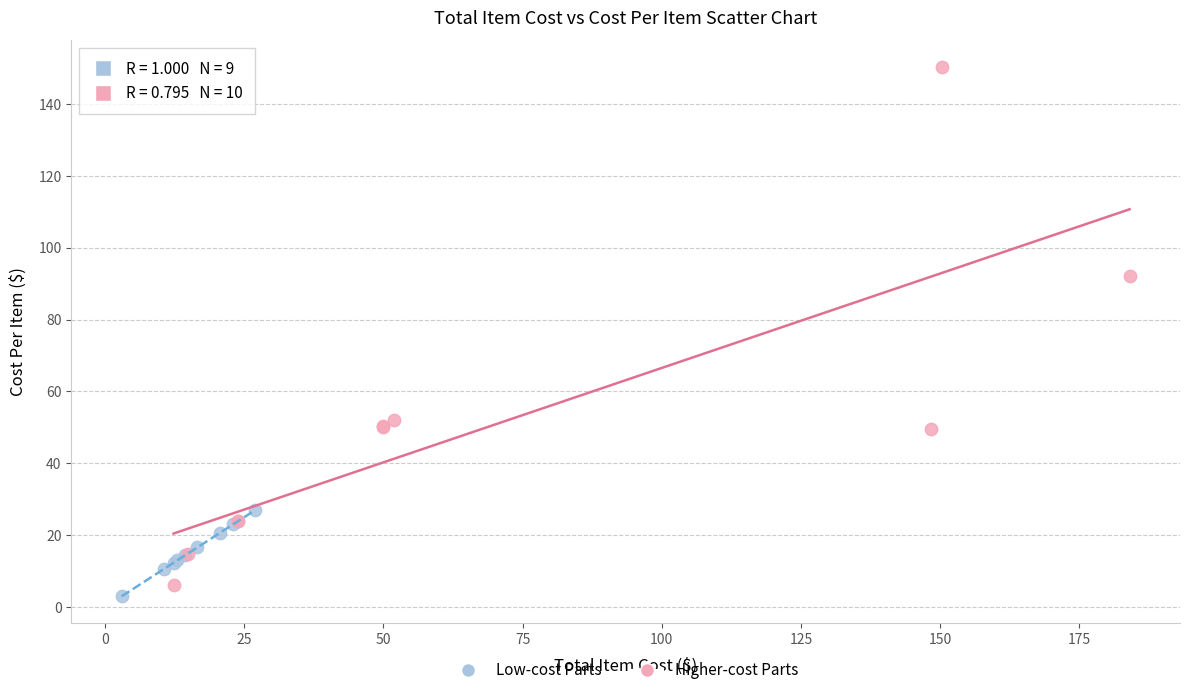

Which series reaches the maximum Y coordinate?

Higher-cost Parts